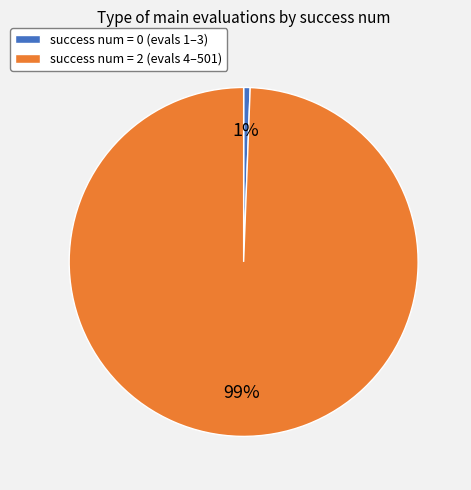

How many slices are in this pie chart?

2